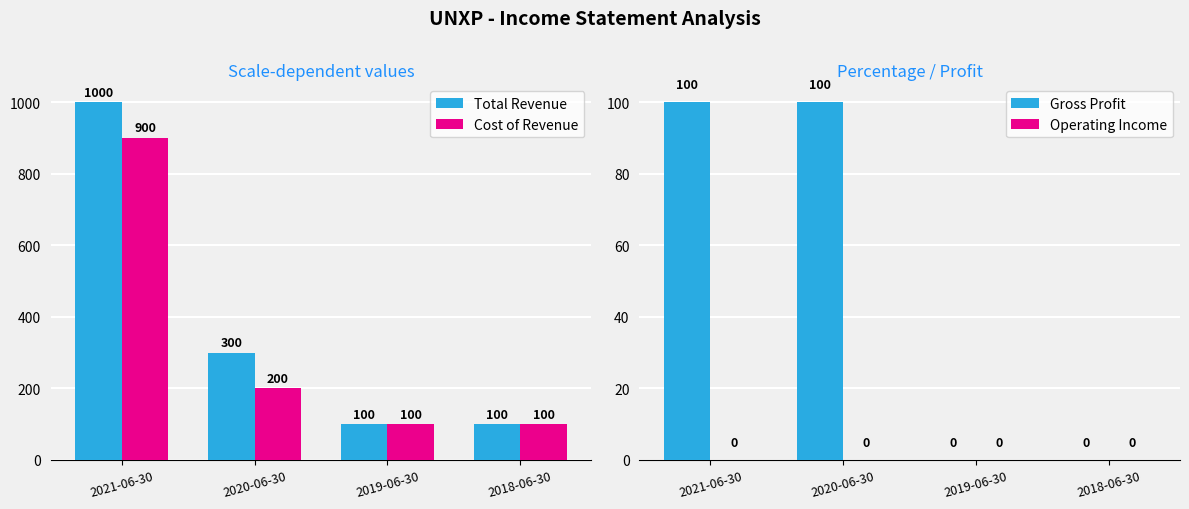

What is the label of the 4th bar from the right?

2021-06-30